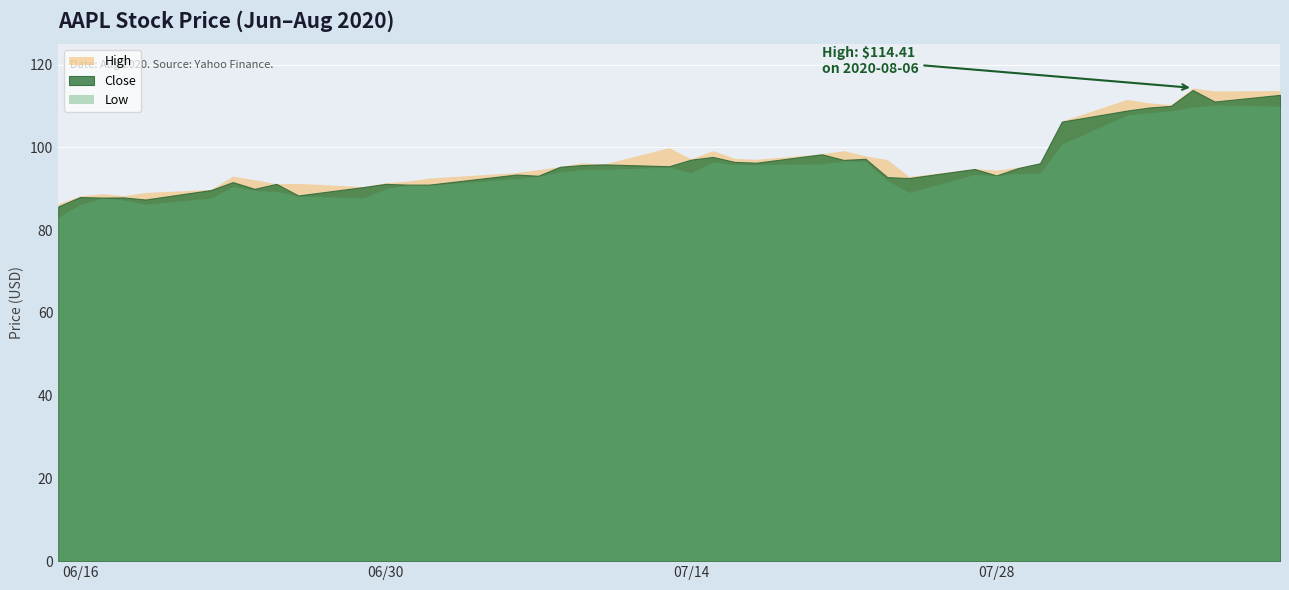

True or false: High and Close intersect in this chart.

False